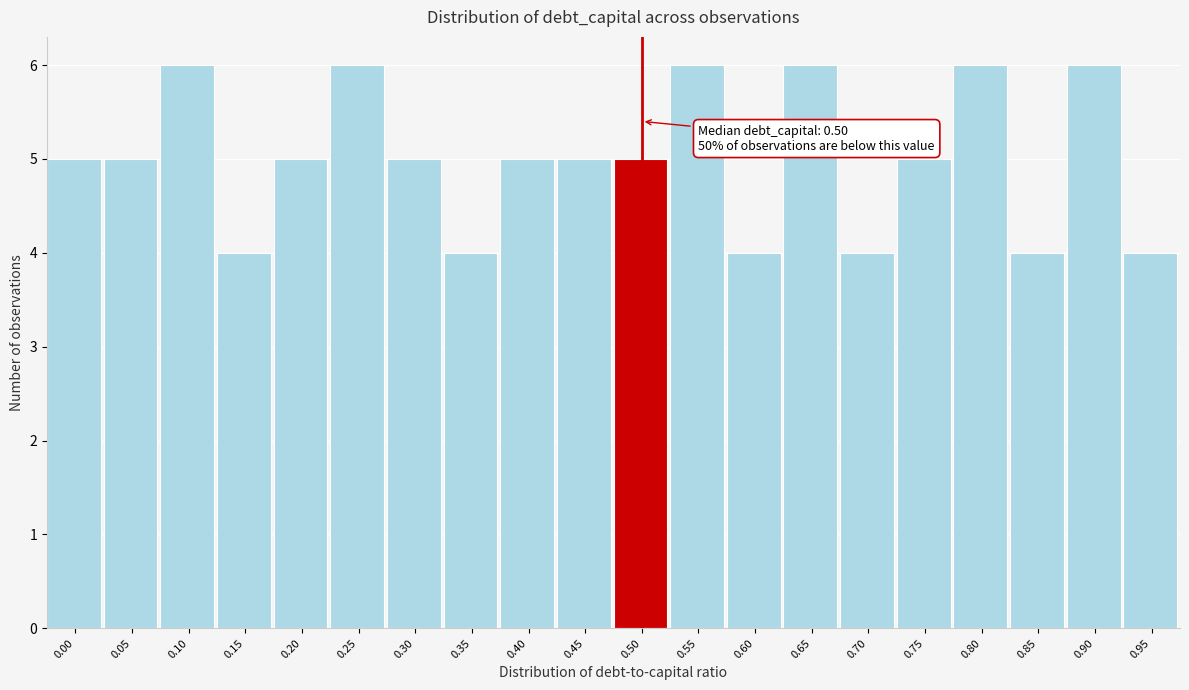

Reading left to right, transcribe all the data shown in this chart.

5	5	6	4	5	6	5	4	5	5	5	6	4	6	4	5	6	4	6	4